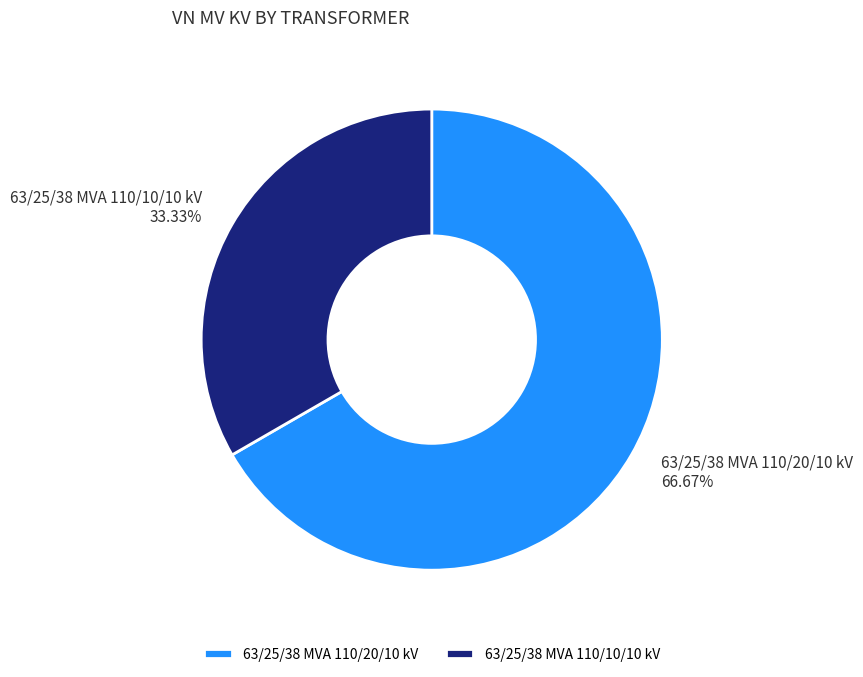

Which slice is the largest?

63/25/38 MVA 110/20/10 kV